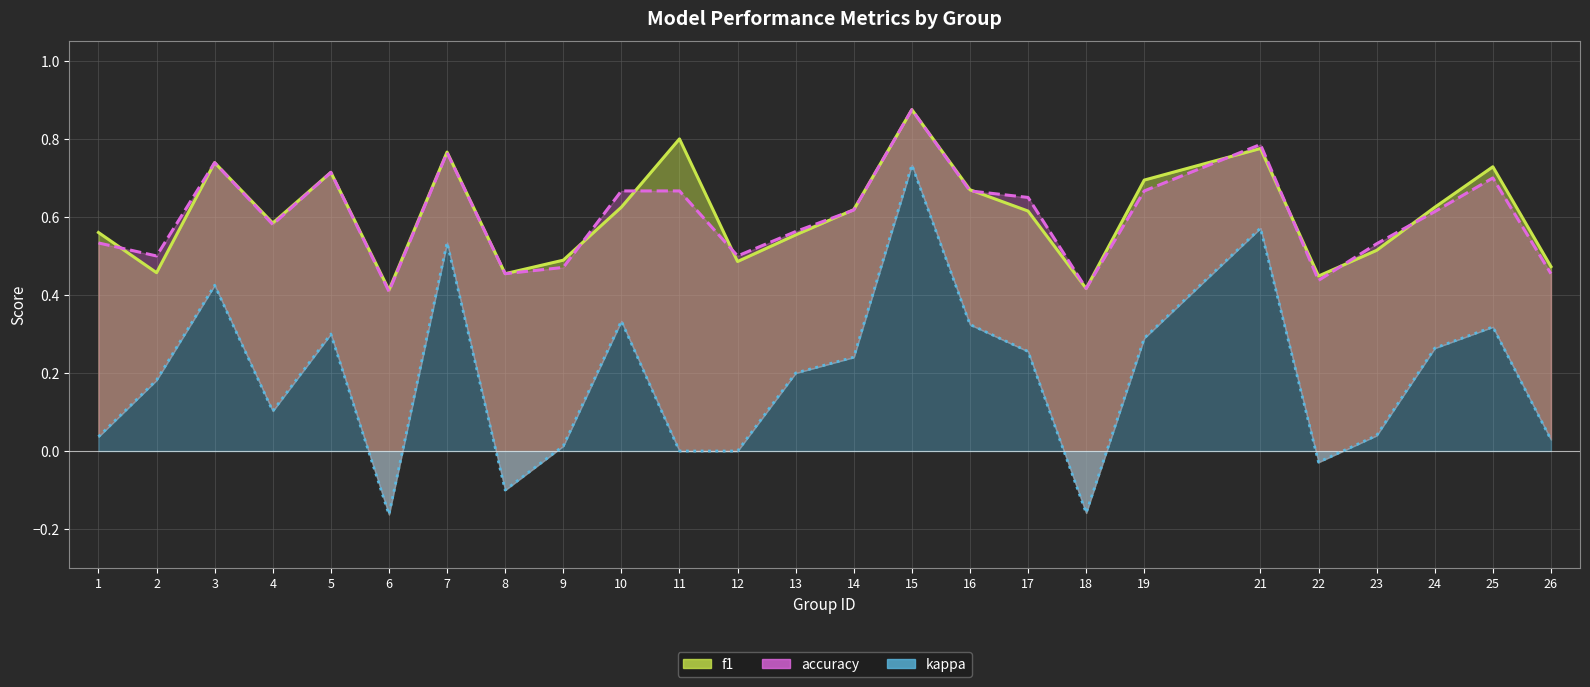

Is it true that accuracy equals 0.7 at 19?

True